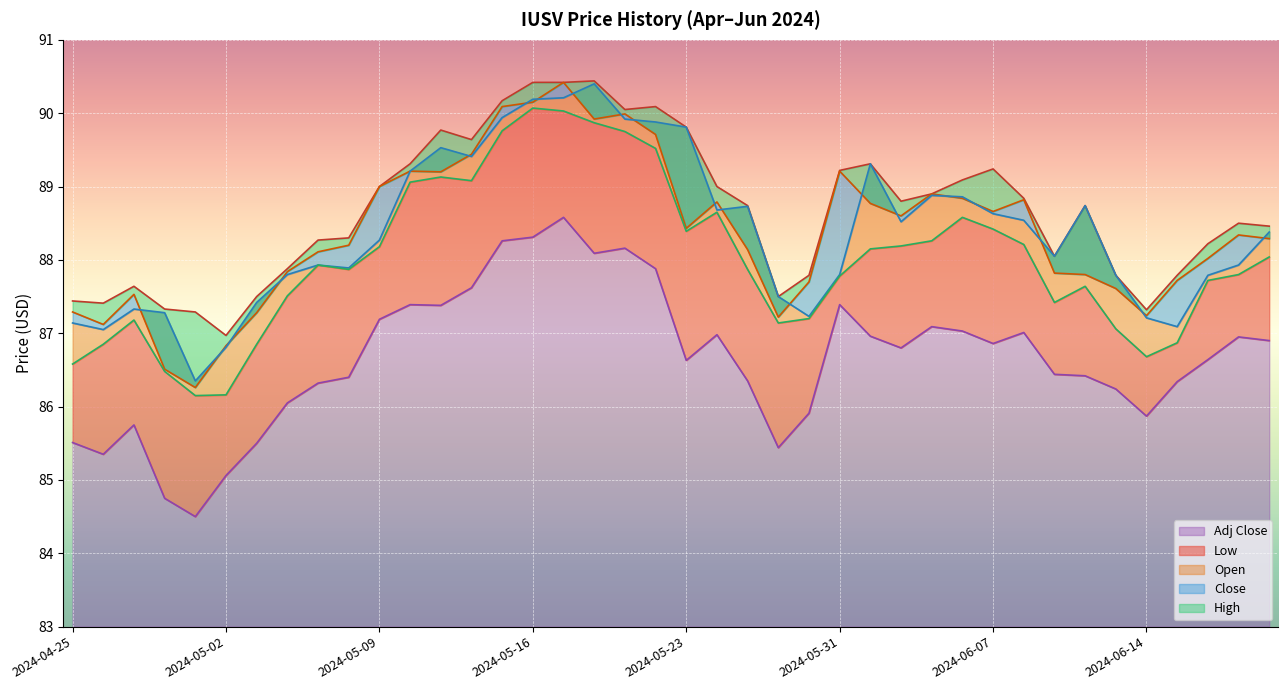

At how many categories does at least one series exceed 88?

27